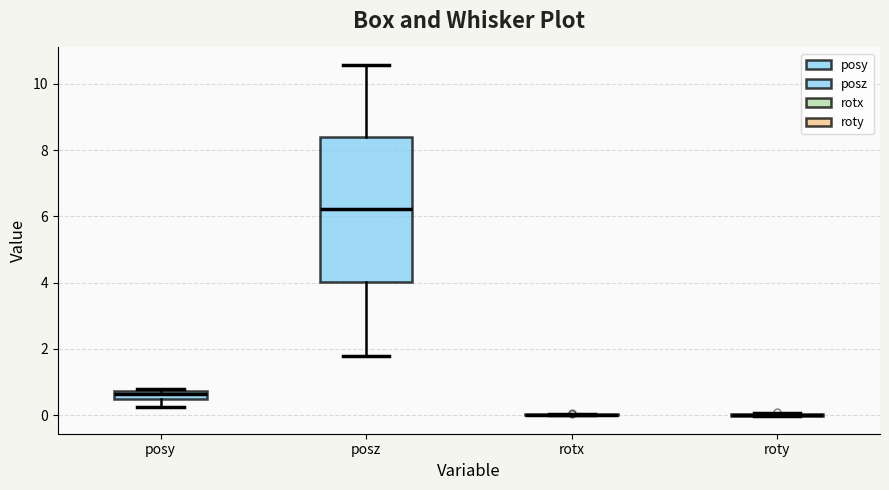

Where is the lower edge of the box for posy on the y-axis? The values are not printed on the chart, so give them approximately, as read against the axis.

0.4